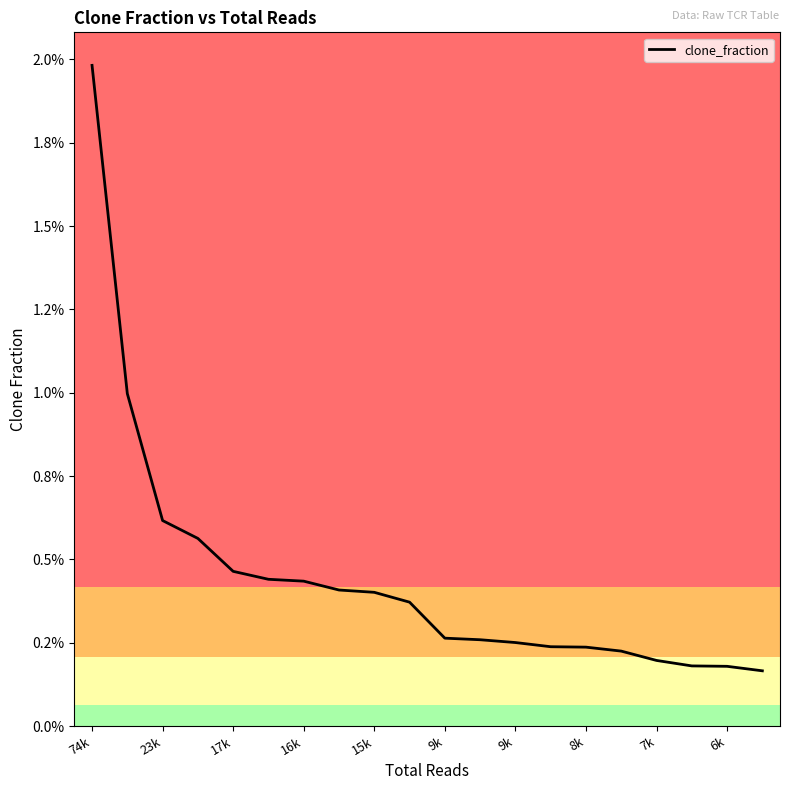

Is this an area chart (filled region under the line)?

No